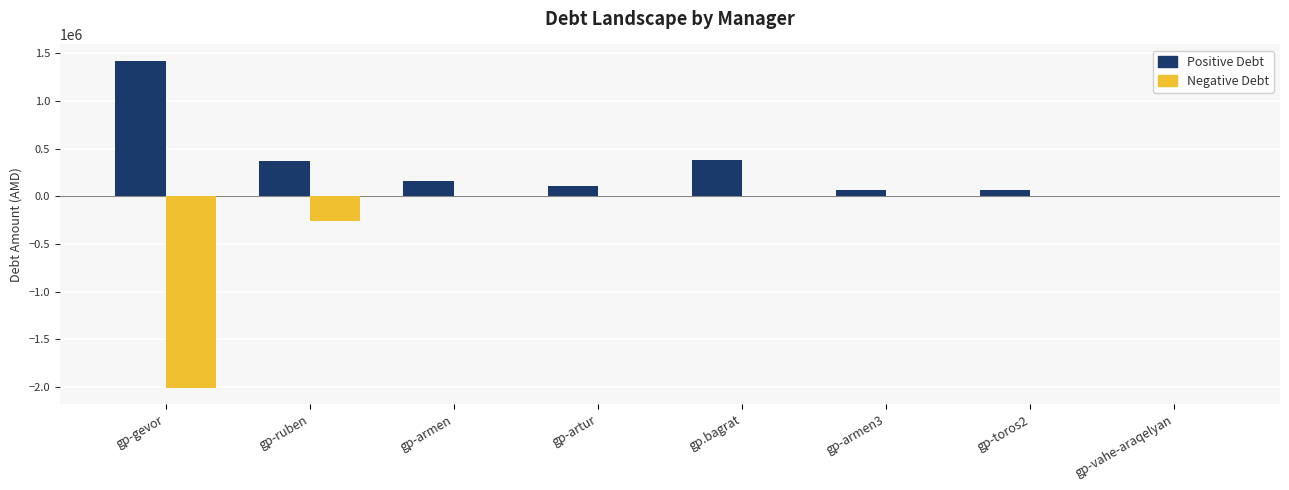

What is the sum of all Positive Debt values?

2588009.5